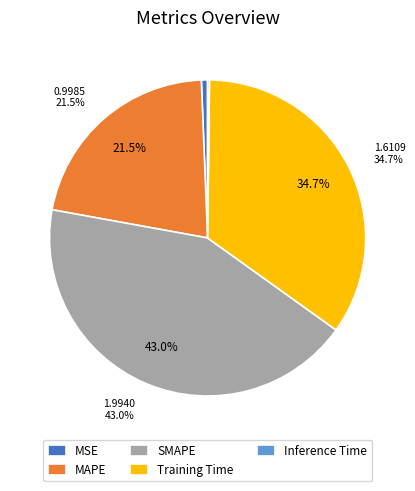

What percentage is the MSE slice, to the nearest percent?

1%